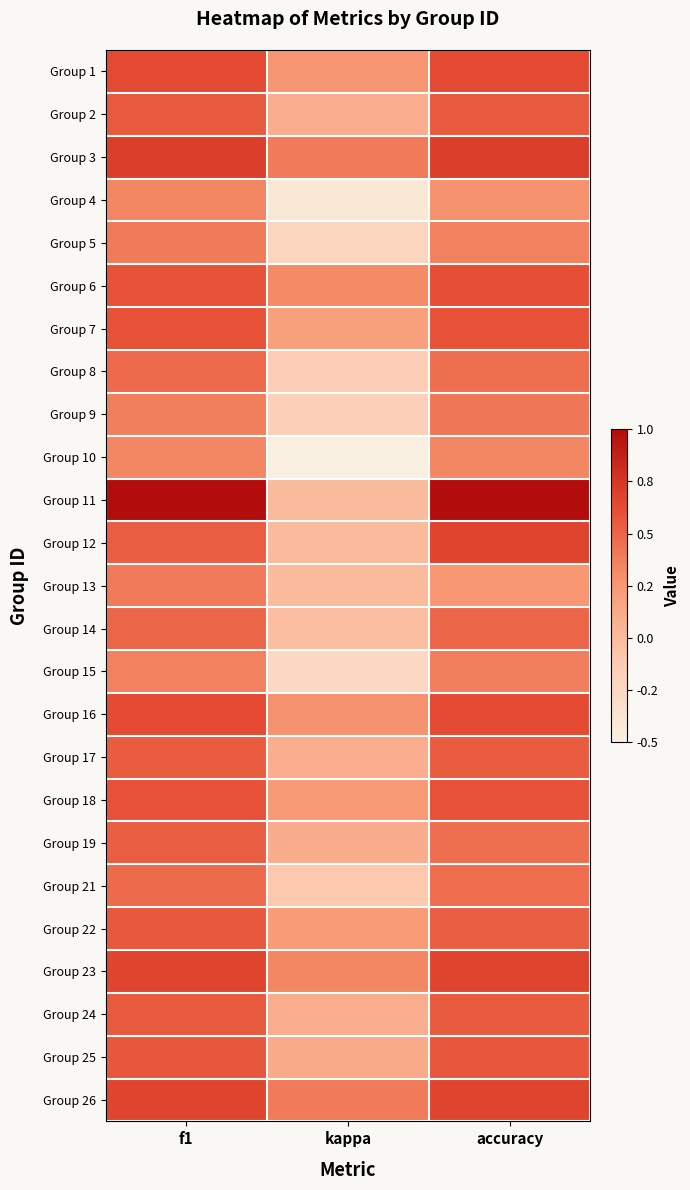

Which has a higher value, kappa or accuracy?

accuracy